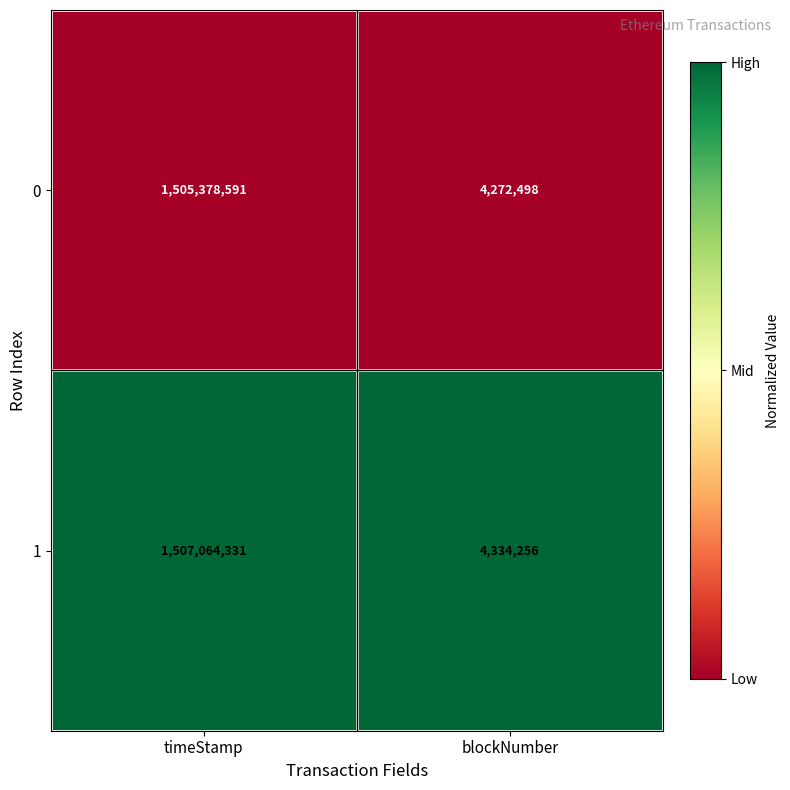

Reading left to right, what are all the values shown in this chart?

0: timeStamp=1505378591	blockNumber=4272498
1: timeStamp=1507064331	blockNumber=4334256